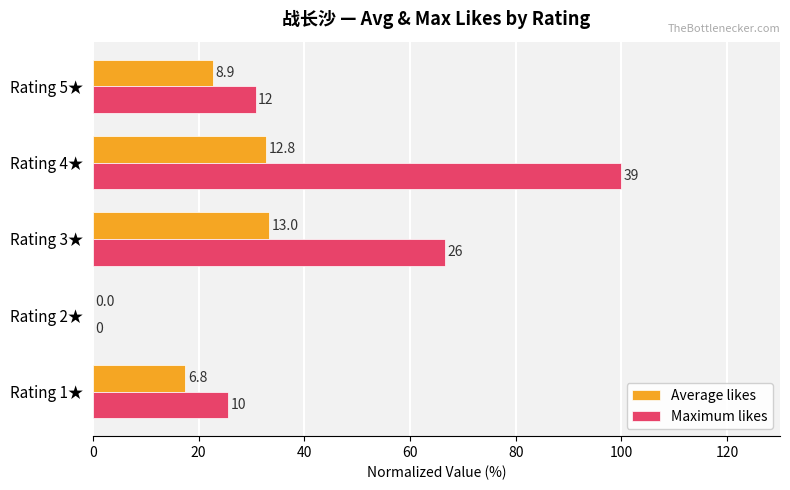

What are all the series names shown in the legend?

Average likes, Maximum likes